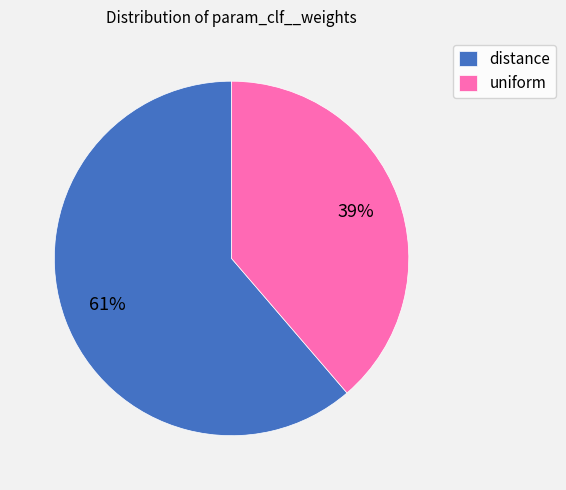

How many slices are in this pie chart?

2